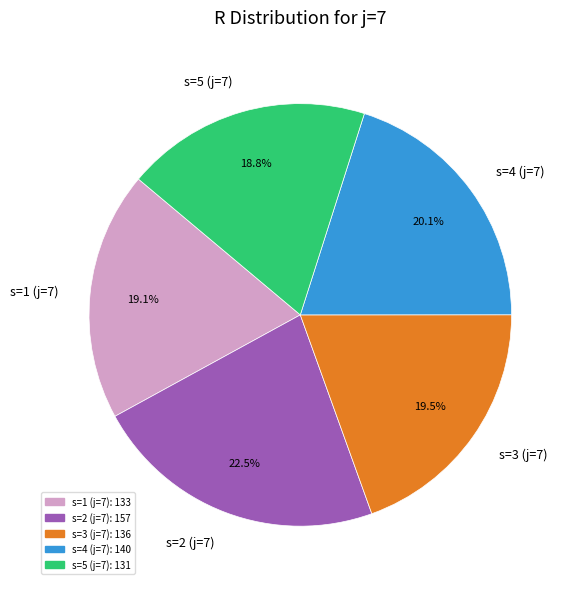

Does s=2 (j=7) represent more than half of the total?

No